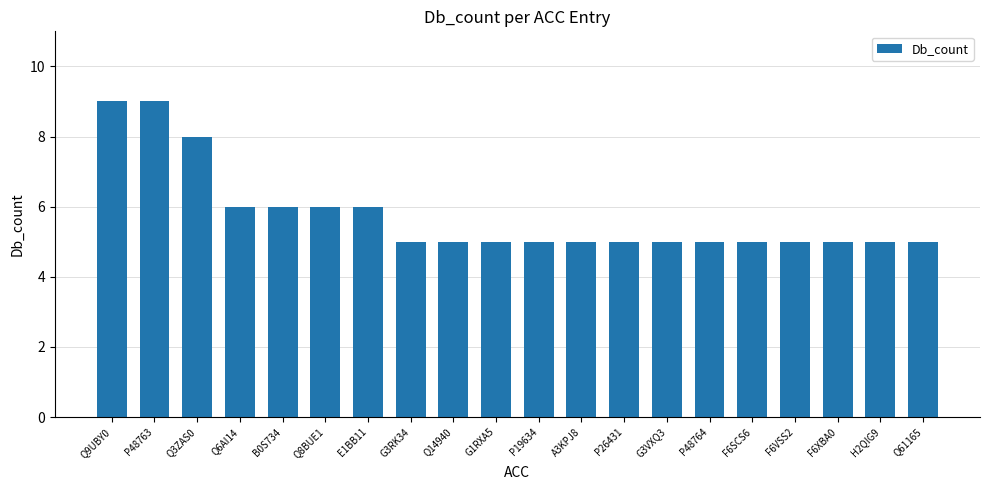

What is the greatest value displayed?

9